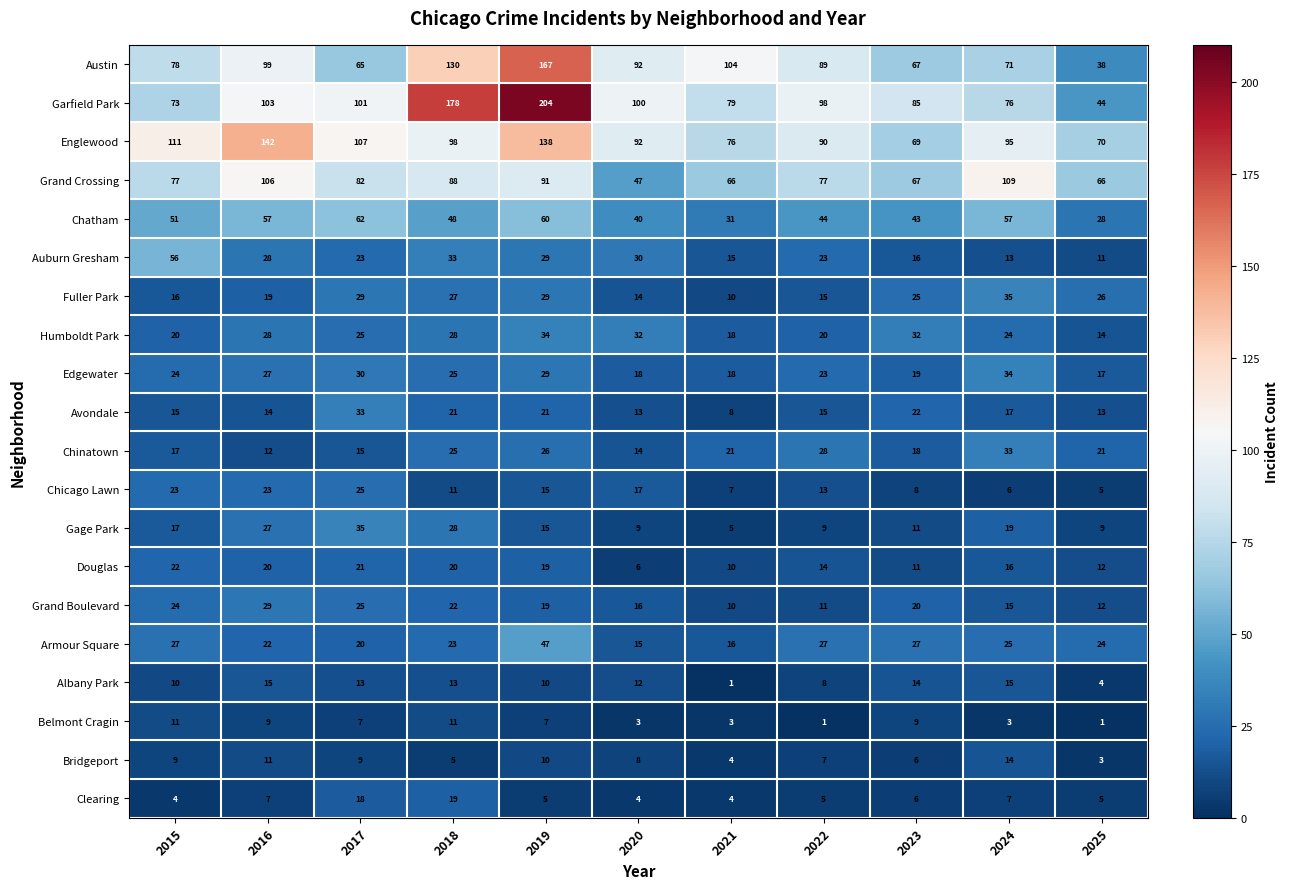

List the labels in order of Austin value, largest first.

2019, 2018, 2021, 2016, 2020, 2022, 2015, 2024, 2023, 2017, 2025